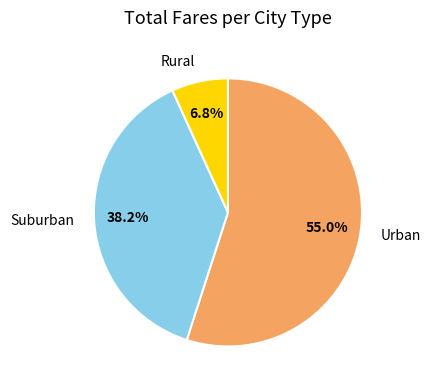

What is the majority slice?

Urban